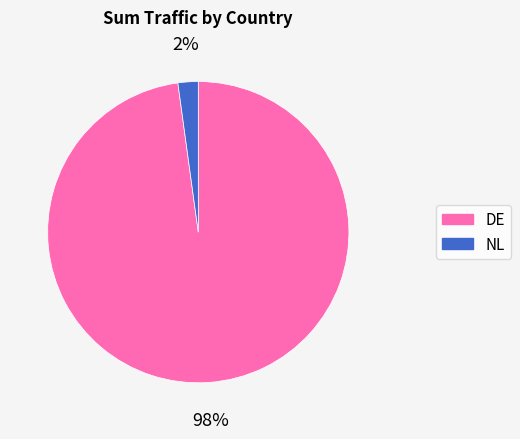

Is there any slice that represents more than half of the pie?

Yes